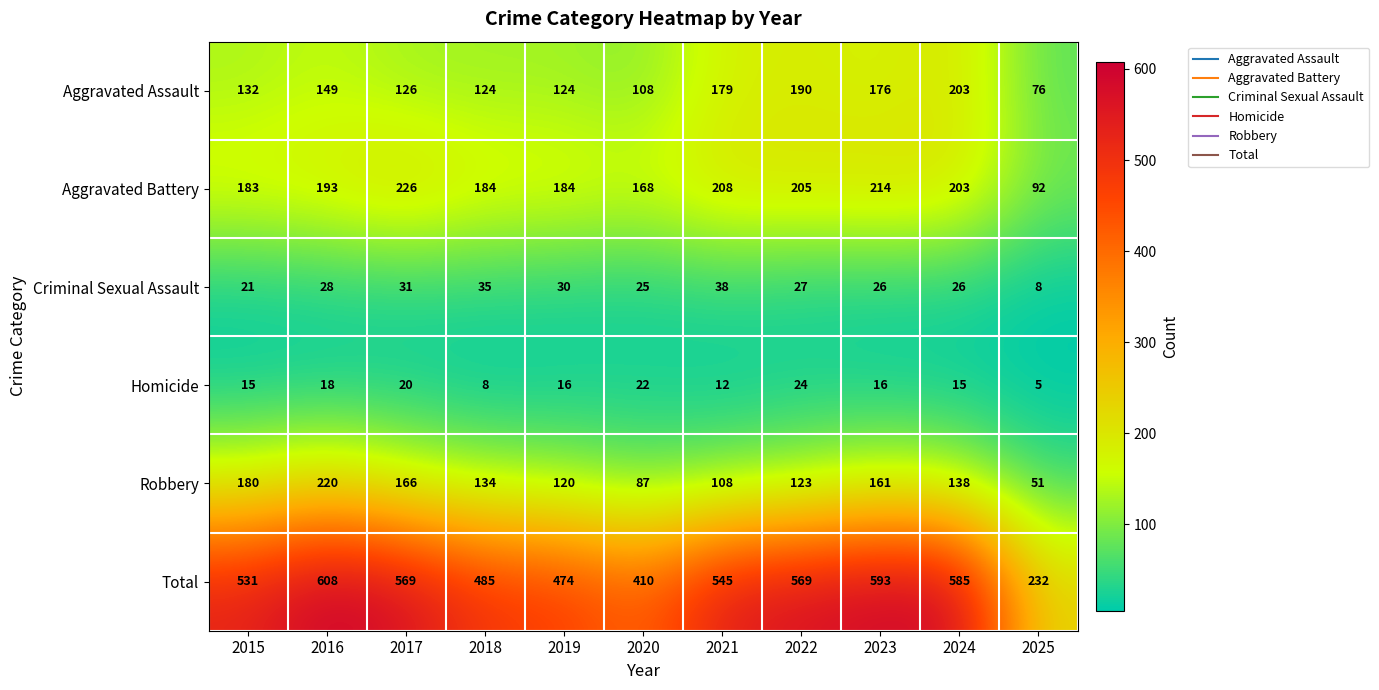

Which series has the widest spread of values?

Total